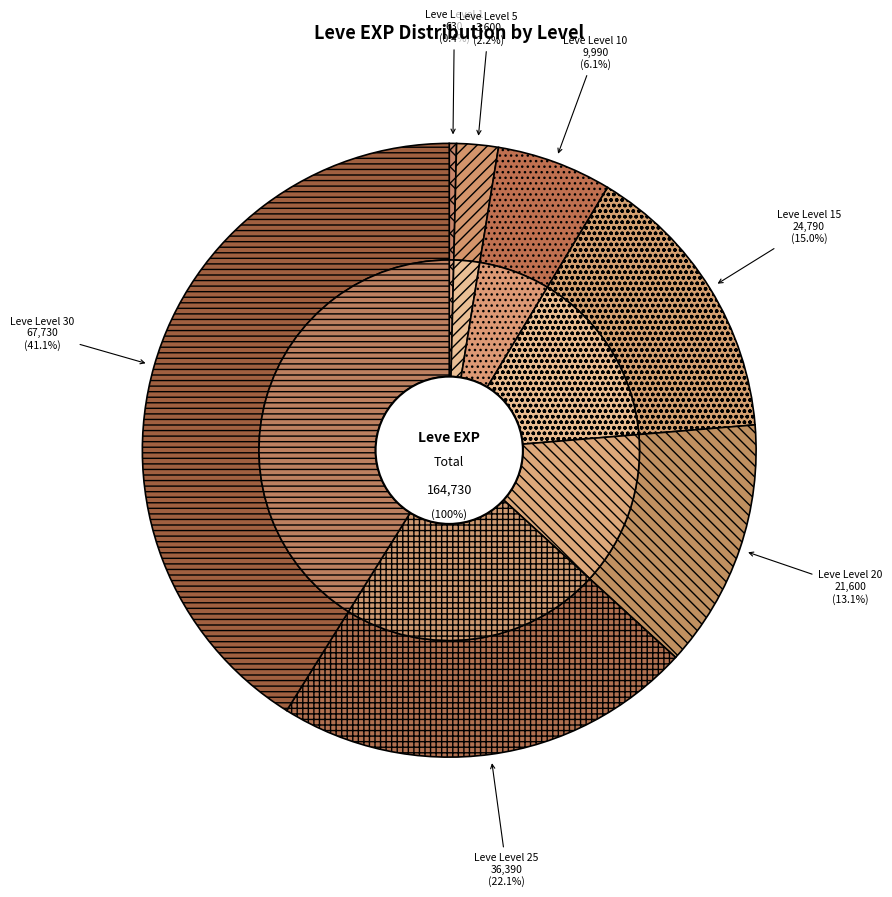

How much of the chart is everything except Leve Level 30?

58.9%